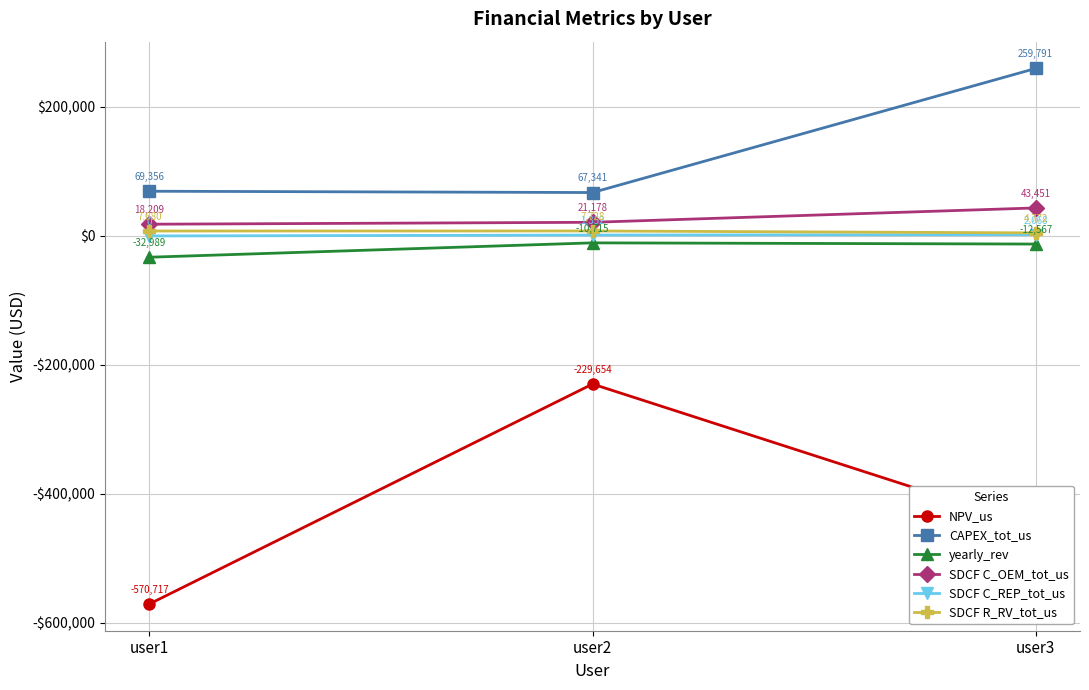

Is it true that NPV_us equals -66449.5 at user2?

False